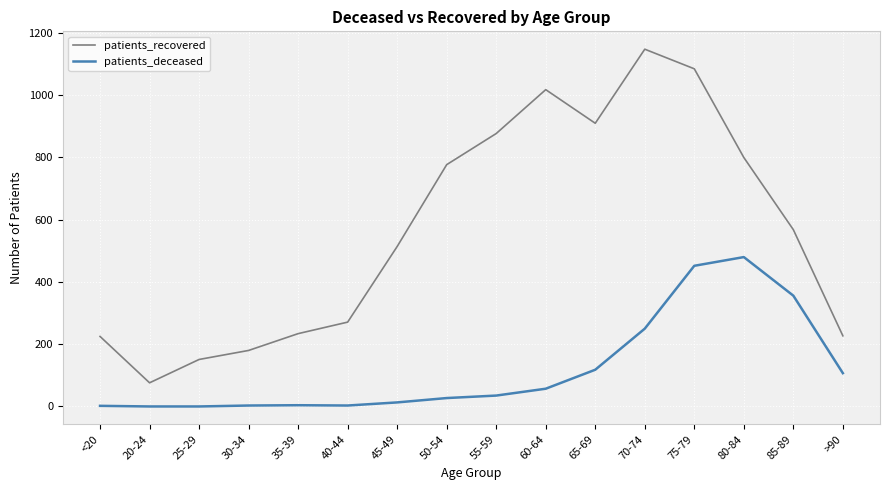

The value of patients_recovered at 40-44 is 476. True or false?

False